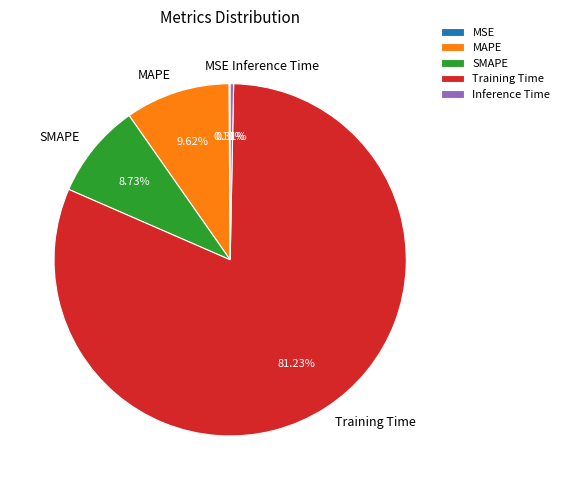

The SMAPE slice represents 1% of the pie. True or false?

False